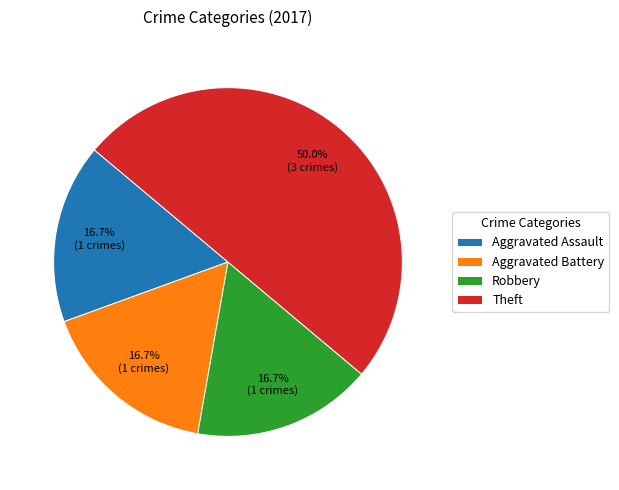

Approximately how many times larger is the value at Robbery compared to Theft?

0.3